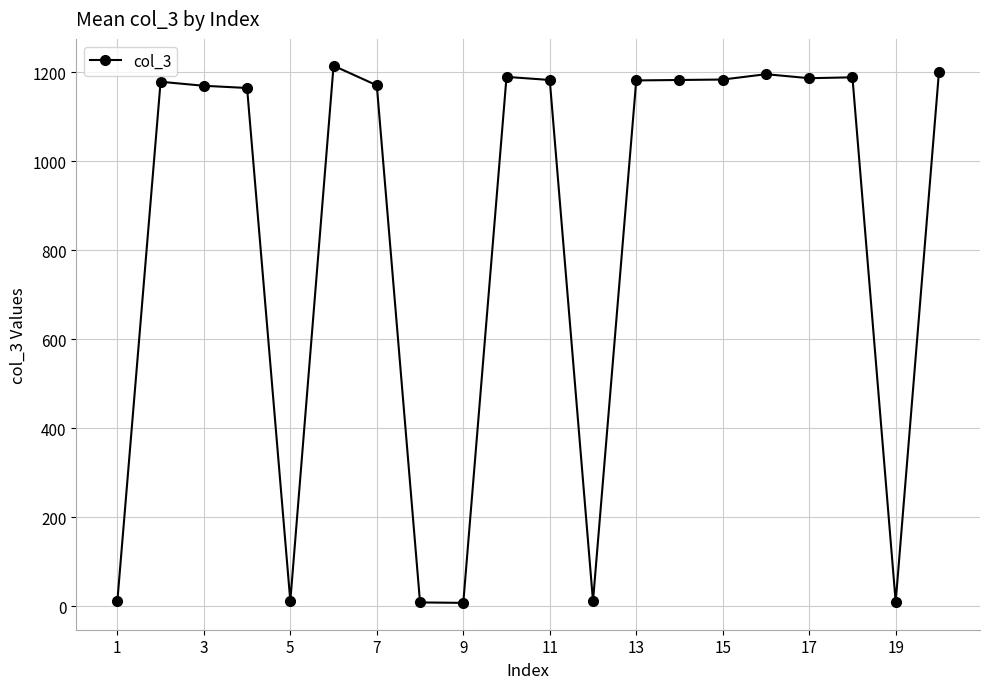

What is the greatest value displayed?

1215